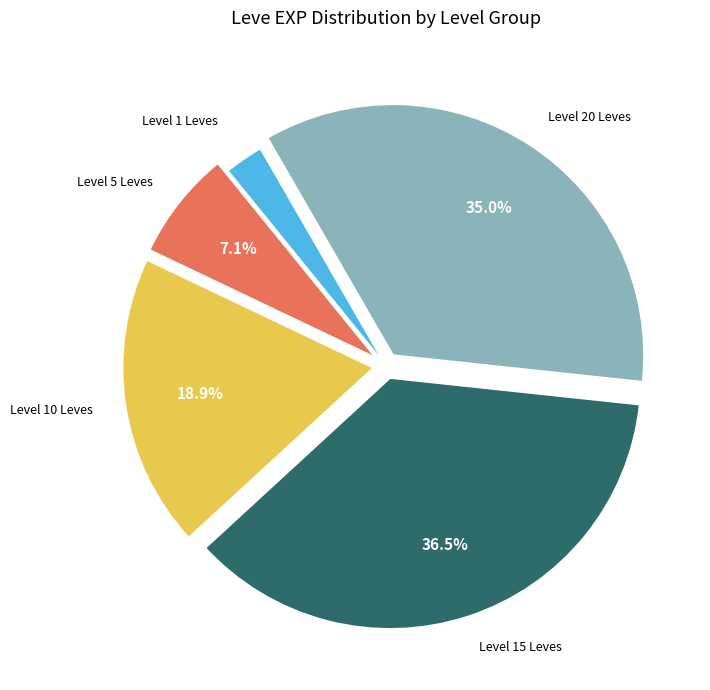

Which slice is the largest?

Level 15 Leves